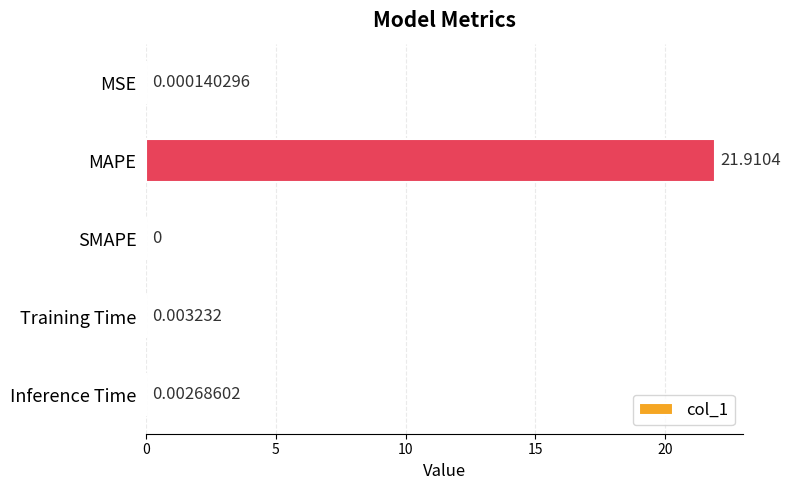

At which label is the value closest to 10?

Training Time